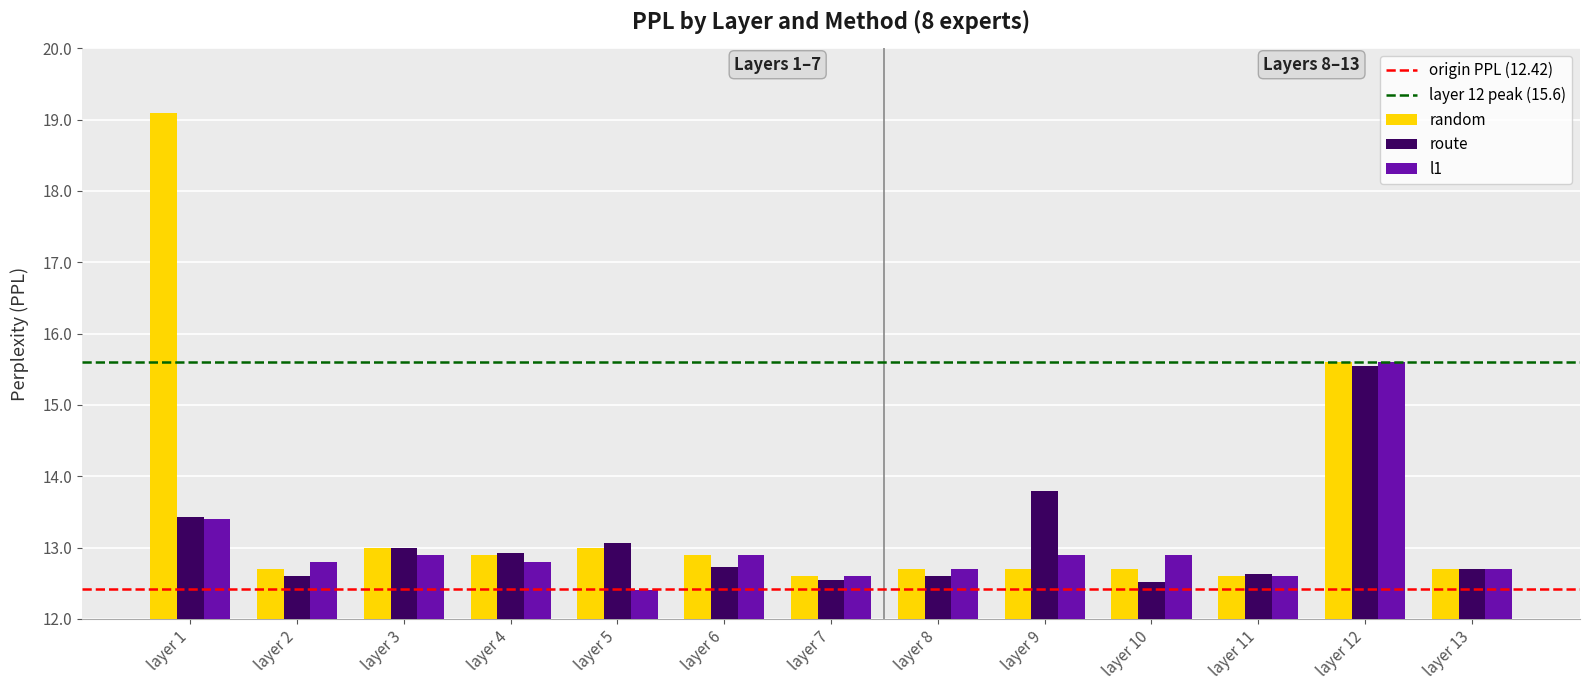

Is the value of random at layer 9 greater than the value of route at layer 3?

No